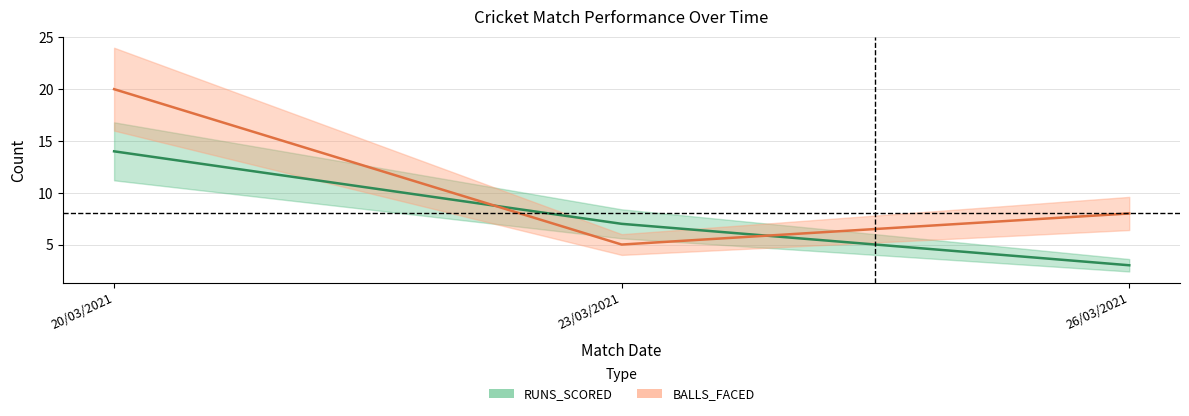

Reading left to right, extract all data points from this chart.

RUNS_SCORED: 14	7	3
BALLS_FACED: 20	5	8